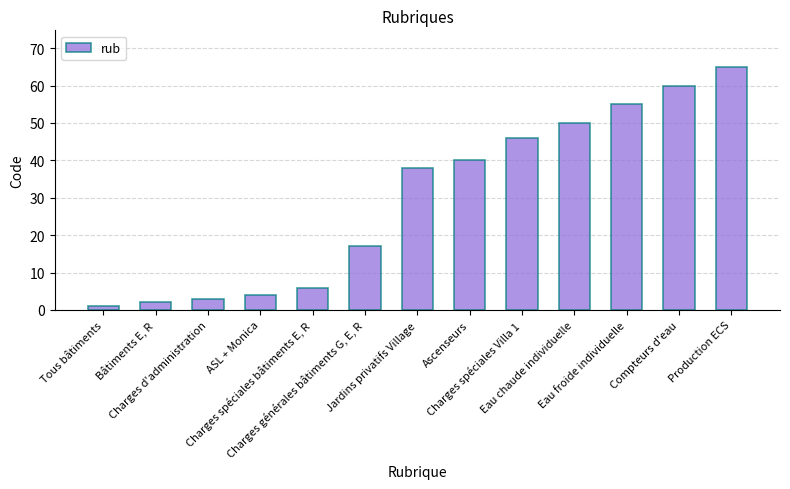

Which label corresponds to the largest value in the chart?

Production ECS